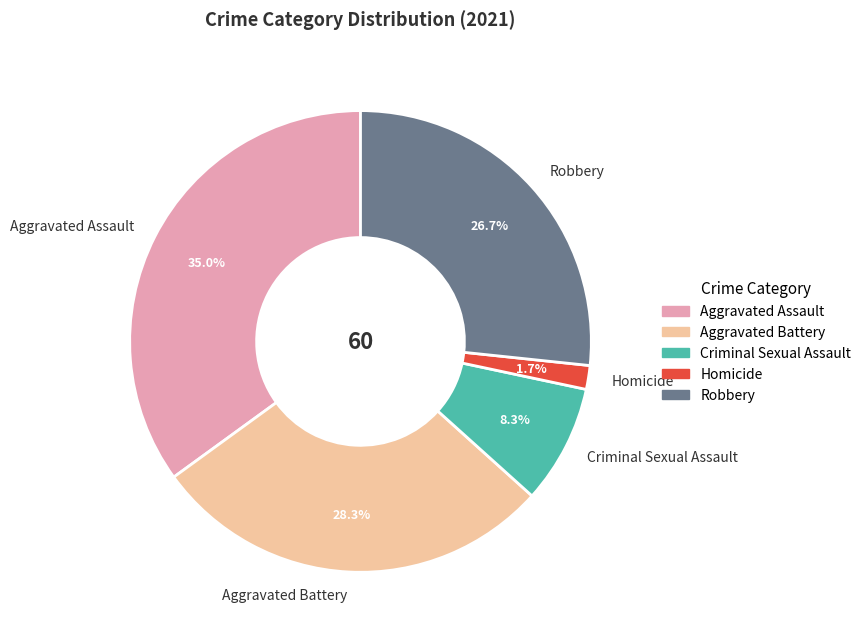

Rank the categories by value from lowest to highest.

Homicide, Criminal Sexual Assault, Robbery, Aggravated Battery, Aggravated Assault